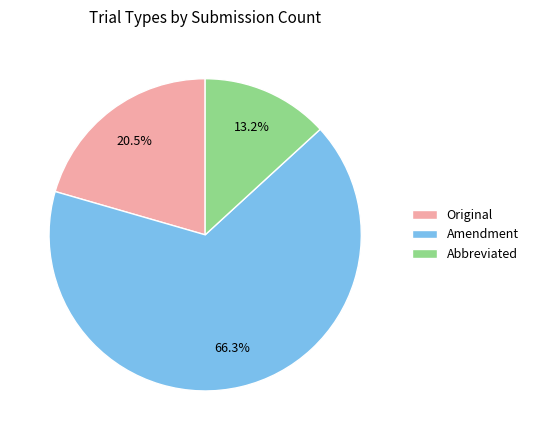

Which slice represents more than half of the pie?

Amendment